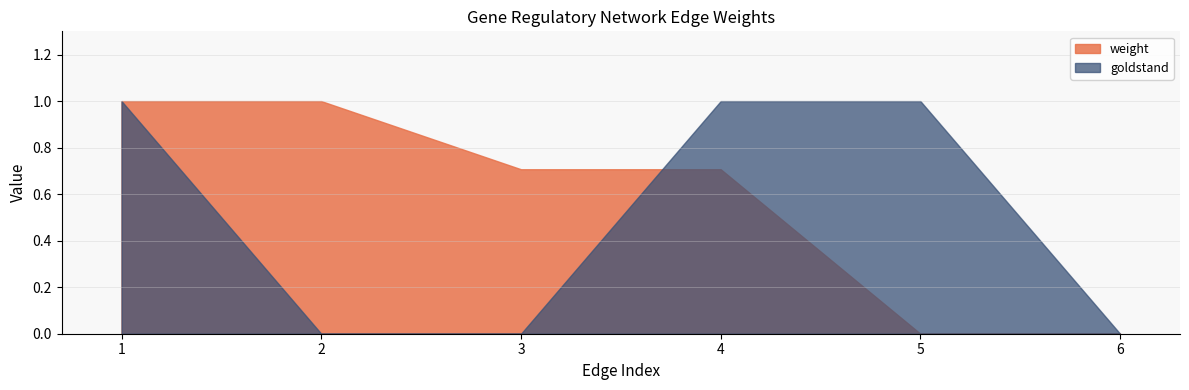

Between 4 and 2, which is larger?

2